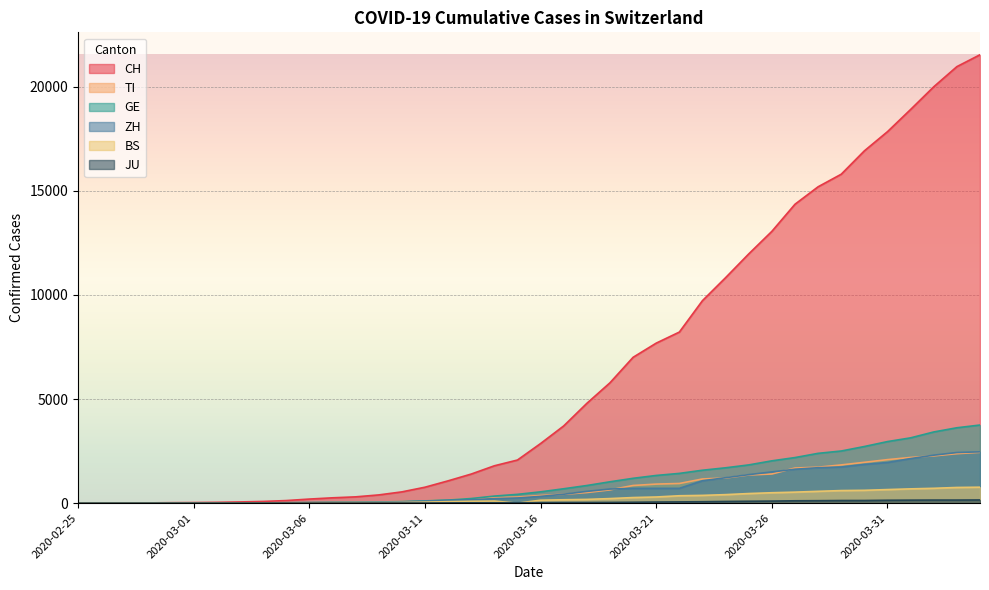

Reading right to left, extract all data points from this chart.

CH: 2020-04-04=21535	2020-04-03=20965	2020-04-02=19997	2020-04-01=18908	2020-03-31=17842	2020-03-30=16920	2020-03-29=15798	2020-03-28=15195	2020-03-27=14356	2020-03-26=13054	2020-03-25=11970	2020-03-24=10831	2020-03-23=9727	2020-03-22=8217	2020-03-21=7686	2020-03-20=7005	2020-03-19=5781	2020-03-18=4794	2020-03-17=3710	2020-03-16=2864	2020-03-15=2072	2020-03-14=1795	2020-03-13=1398	2020-03-12=1072	2020-03-11=766	2020-03-10=542	2020-03-09=396	2020-03-08=303	2020-03-07=257	2020-03-06=197	2020-03-05=125	2020-03-04=83	2020-03-03=59	2020-03-02=40	2020-03-01=29	2020-02-29=23	2020-02-28=13	2020-02-27=6	2020-02-26=2	2020-02-25=0
TI: 2020-04-04=2442	2020-04-03=2377	2020-04-02=2271	2020-04-01=2195	2020-03-31=2091	2020-03-30=1962	2020-03-29=1837	2020-03-28=1727	2020-03-27=1688	2020-03-26=1401	2020-03-25=1354	2020-03-24=1209	2020-03-23=1162	2020-03-22=945	2020-03-21=916	2020-03-20=849	2020-03-19=638	2020-03-18=511	2020-03-17=426	2020-03-16=368	2020-03-15=293	2020-03-14=265	2020-03-13=206	2020-03-12=163	2020-03-11=108	2020-03-10=75	2020-03-09=61	2020-03-08=49	2020-03-07=41	2020-03-06=28	2020-03-05=25	2020-03-04=13	2020-03-03=8	2020-03-02=4	2020-03-01=2	2020-02-29=2	2020-02-28=1	2020-02-27=1	2020-02-26=1	2020-02-25=0
GE: 2020-04-04=3753	2020-04-03=3621	2020-04-02=3420	2020-04-01=3137	2020-03-31=2958	2020-03-30=2721	2020-03-29=2505	2020-03-28=2393	2020-03-27=2190	2020-03-26=2033	2020-03-25=1837	2020-03-24=1699	2020-03-23=1582	2020-03-22=1430	2020-03-21=1331	2020-03-20=1194	2020-03-19=1027	2020-03-18=848	2020-03-17=692	2020-03-16=544	2020-03-15=423	2020-03-14=340	2020-03-13=222	2020-03-12=150	2020-03-11=109	2020-03-10=76	2020-03-09=56	2020-03-08=40	2020-03-07=38	2020-03-06=25	2020-03-05=17	2020-03-04=14	2020-03-03=13	2020-03-02=10	2020-03-01=9	2020-02-29=8	2020-02-28=4	2020-02-27=1	2020-02-26=1	2020-02-25=0
ZH: 2020-04-04=2466	2020-04-03=2433	2020-04-02=2305	2020-04-01=2141	2020-03-31=1952	2020-03-30=1861	2020-03-29=1735	2020-03-28=1703	2020-03-27=1629	2020-03-26=1502	2020-03-25=1370	2020-03-24=1223	2020-03-23=1075	2020-03-22=711	2020-03-21=711	2020-03-20=711	2020-03-19=679	2020-03-18=568	2020-03-17=429	2020-03-16=326	2020-03-15=250	2020-03-14=218	2020-03-13=163	2020-03-12=140	2020-03-11=101	2020-03-10=62	2020-03-09=49	2020-03-08=40	2020-03-07=34	2020-03-06=29	2020-03-05=23	2020-03-04=15	2020-03-03=13	2020-03-02=10	2020-03-01=7	2020-02-29=6	2020-02-28=2	2020-02-27=2	2020-02-26=0	2020-02-25=0
BS: 2020-04-04=767	2020-04-03=754	2020-04-02=714	2020-04-01=687	2020-03-31=653	2020-03-30=617	2020-03-29=605	2020-03-28=569	2020-03-27=530	2020-03-26=501	2020-03-25=462	2020-03-24=410	2020-03-23=374	2020-03-22=356	2020-03-21=297	2020-03-20=270	2020-03-19=220	2020-03-18=181	2020-03-17=164	2020-03-16=143	2020-03-15=0	2020-03-14=100	2020-03-13=92	2020-03-12=73	2020-03-11=49	2020-03-10=33	2020-03-09=28	2020-03-08=24	2020-03-07=21	2020-03-06=15	2020-03-05=8	2020-03-04=3	2020-03-03=3	2020-03-02=1	2020-03-01=1	2020-02-29=1	2020-02-28=1	2020-02-27=1	2020-02-26=0	2020-02-25=0
JU: 2020-04-04=154	2020-04-03=149	2020-04-02=149	2020-04-01=145	2020-03-31=140	2020-03-30=128	2020-03-29=127	2020-03-28=119	2020-03-27=114	2020-03-26=100	2020-03-25=92	2020-03-24=82	2020-03-23=69	2020-03-22=61	2020-03-21=54	2020-03-20=44	2020-03-19=36	2020-03-18=32	2020-03-17=29	2020-03-16=25	2020-03-15=19	2020-03-14=18	2020-03-13=17	2020-03-12=12	2020-03-11=7	2020-03-10=7	2020-03-09=7	2020-03-08=5	2020-03-07=5	2020-03-06=4	2020-03-05=4	2020-03-04=2	2020-03-03=2	2020-03-02=1	2020-03-01=1	2020-02-29=1	2020-02-28=1	2020-02-27=1	2020-02-26=0	2020-02-25=0